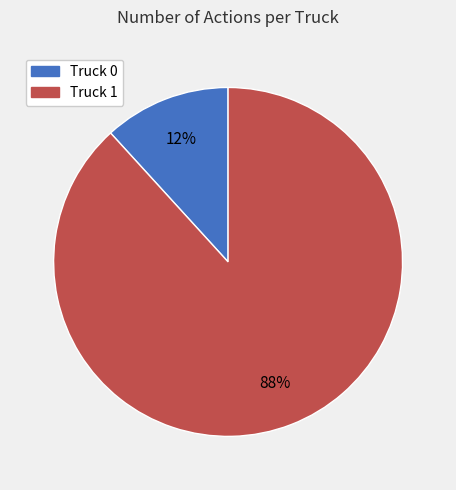

To the nearest percent, what percentage of the pie is Truck 1?

88%